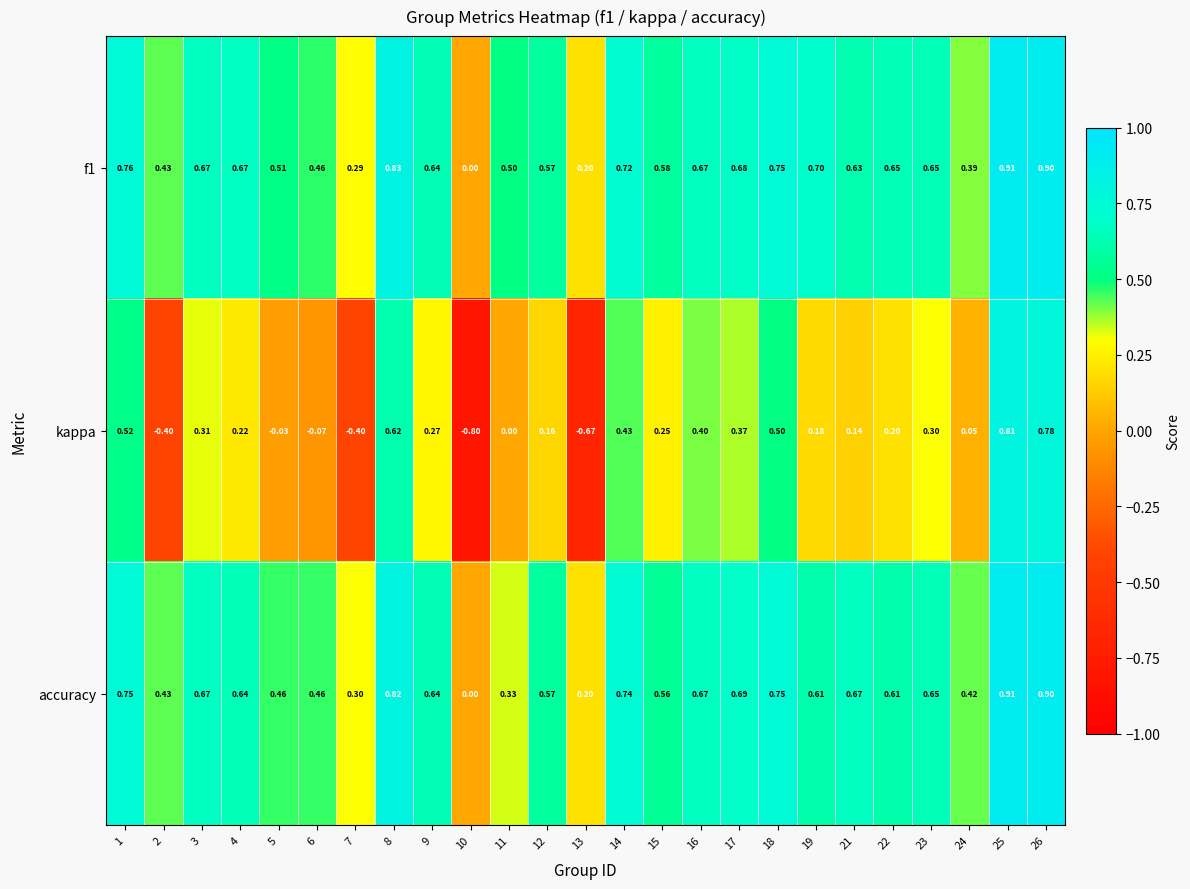

Is the value of f1 at 8 greater than the value of kappa at 25?

Yes